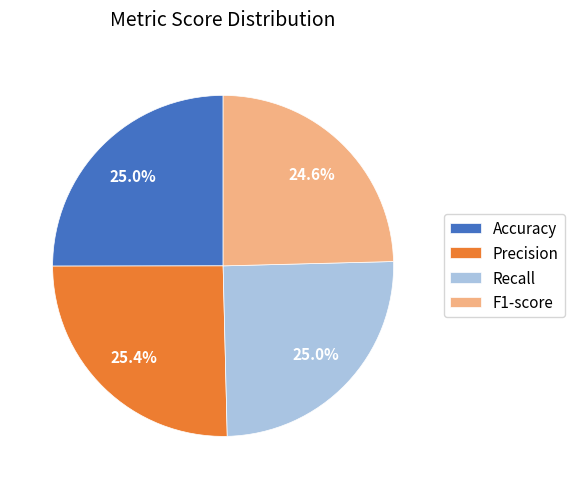

What percentage is NOT represented by Recall?

75.0%